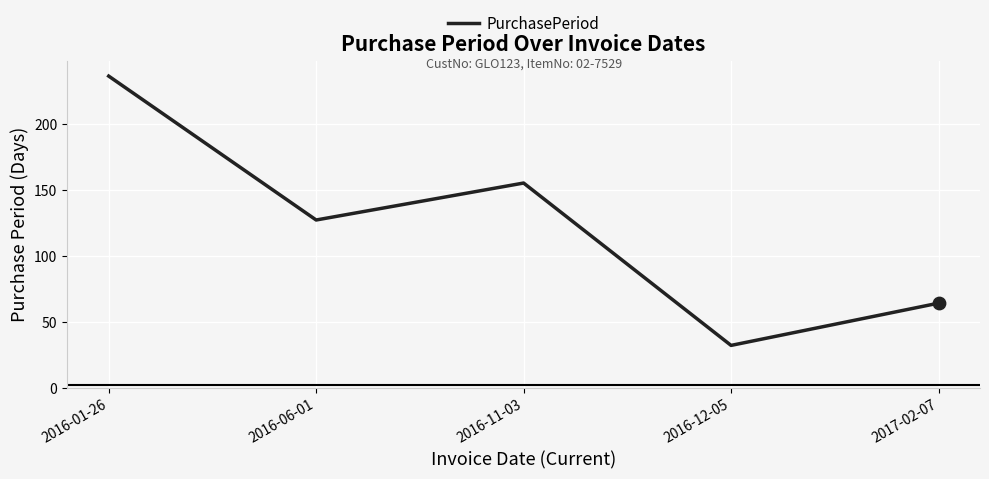

What is the change in value from 2016-11-03 to 2016-12-05?

-123